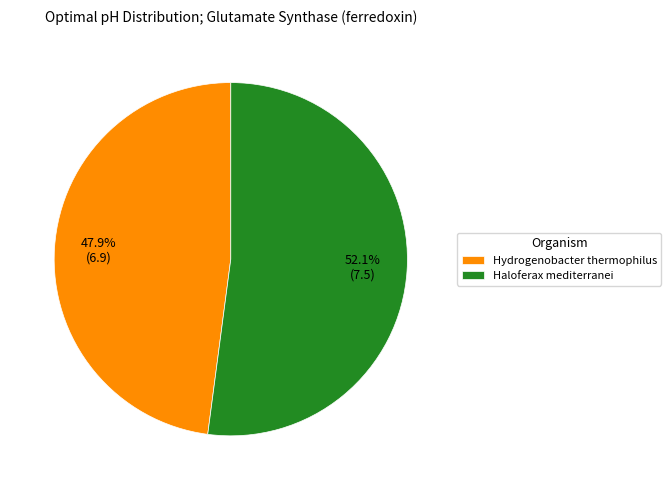

Does any single category account for the majority?

Yes